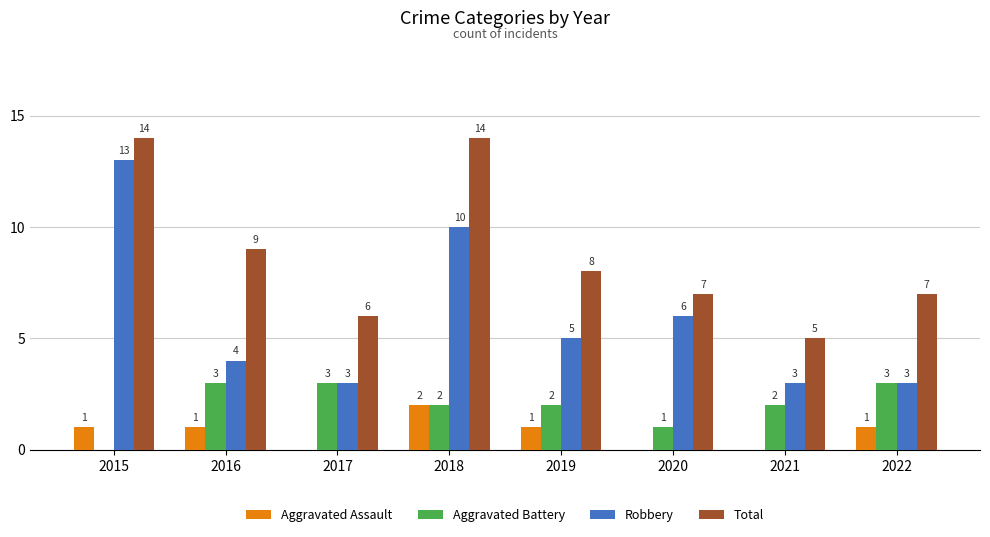

Which series changed the most between 2021 and 2022?

Total